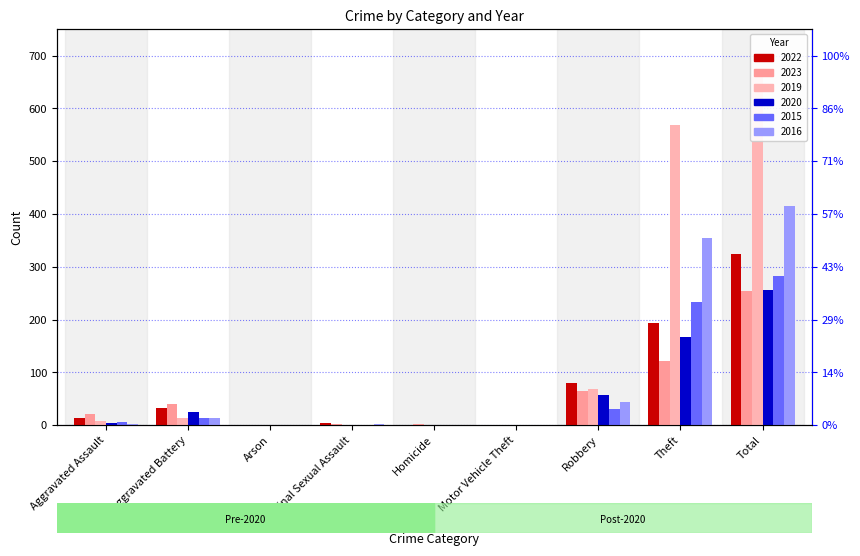

What is the total value across all series at Aggravated Battery?

138